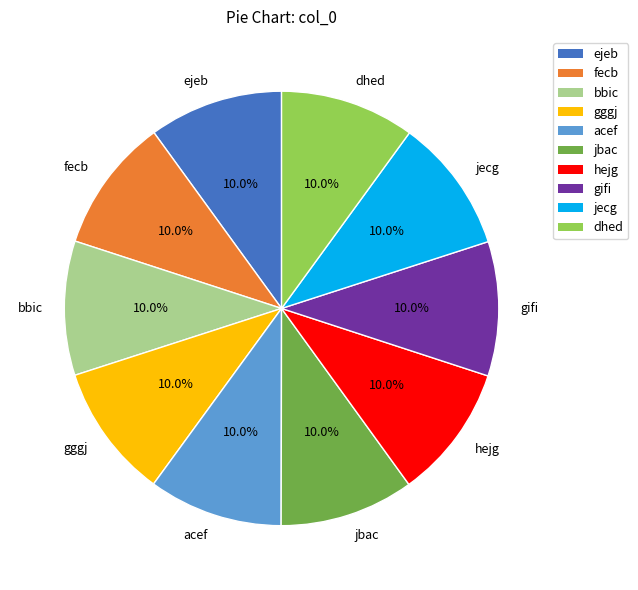

What is the ratio of the value at acef to the value at ejeb?

1.0